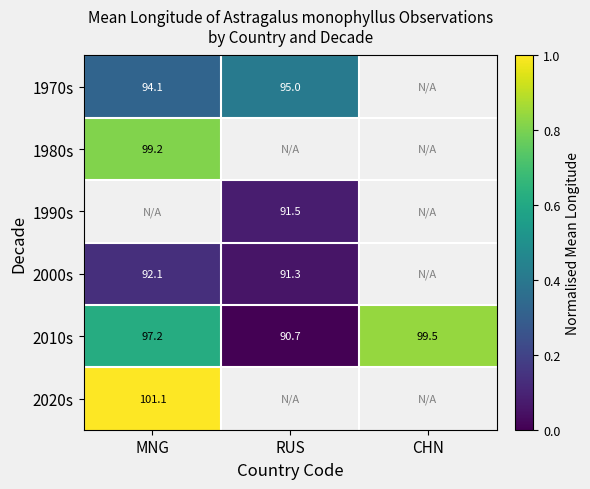

Which series has the largest total across all categories?

2010s